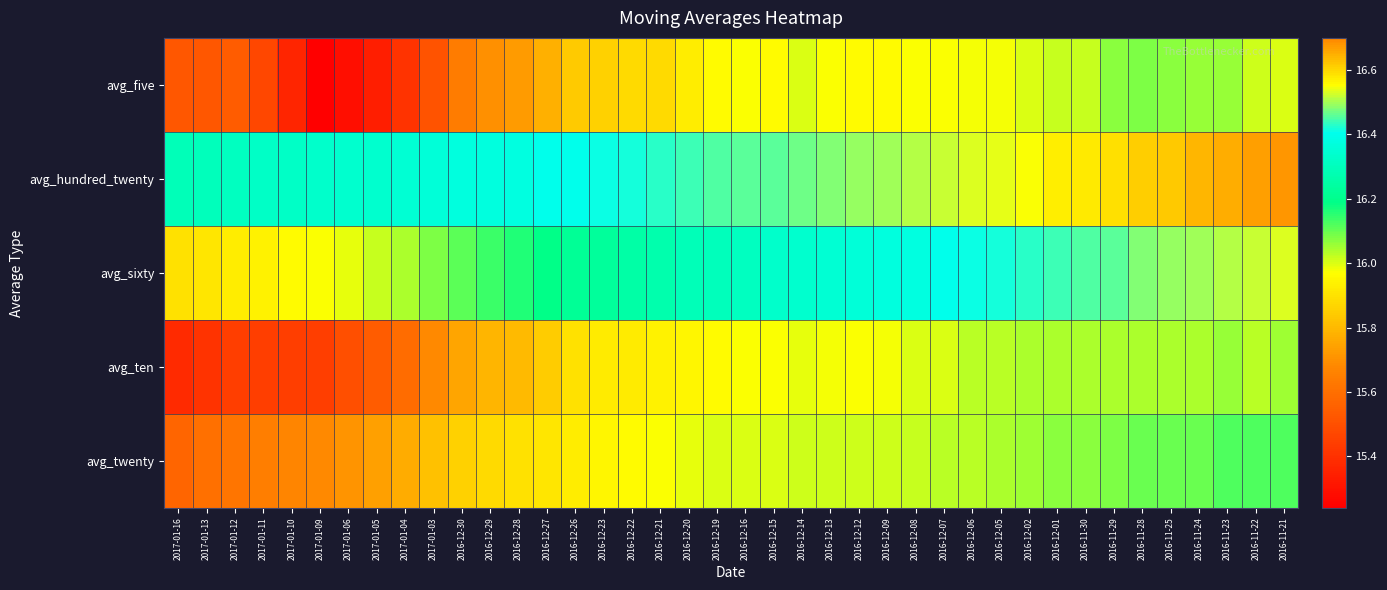

Between 2017-01-03 and 2016-12-14, which is larger?

2016-12-14